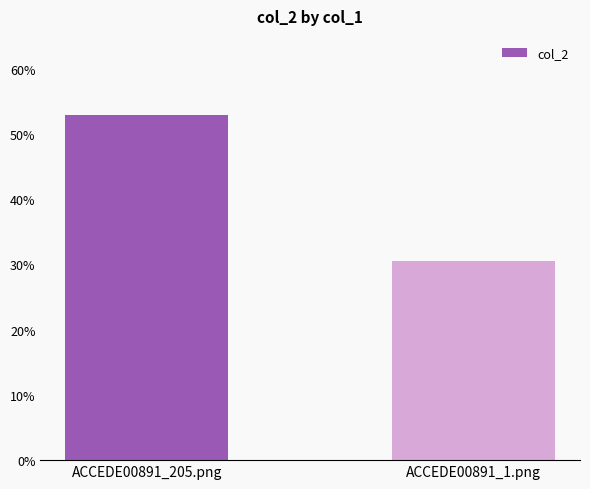

Does the chart contain any negative values?

No